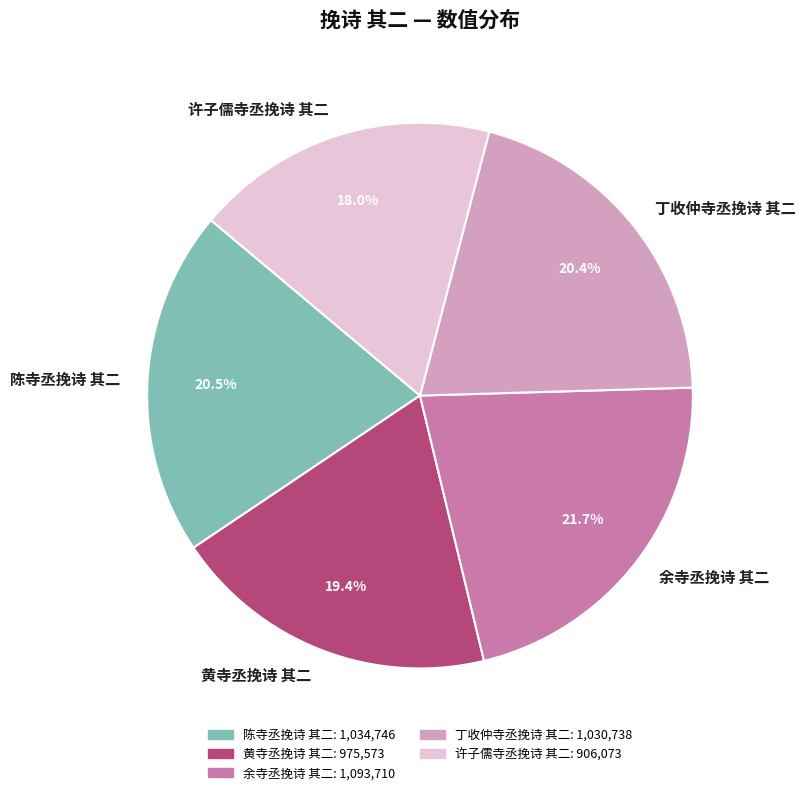

What percentage is the 黄寺丞挽诗 其二 slice, to the nearest percent?

19%